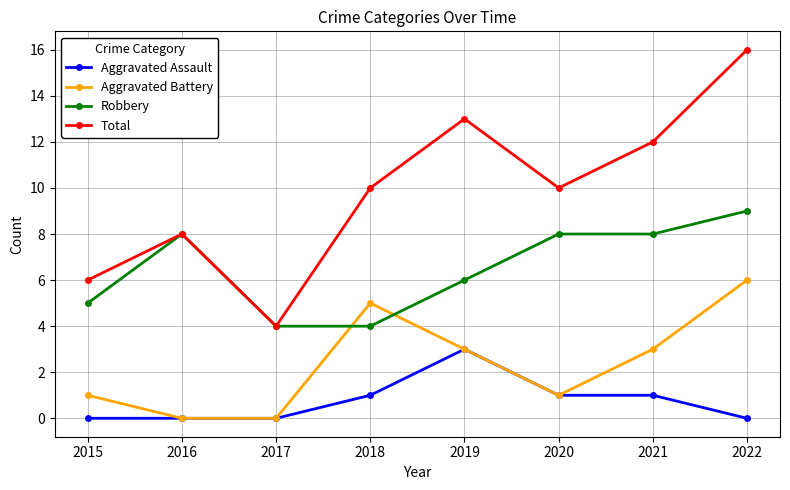

At how many categories does at least one series exceed 9?

5